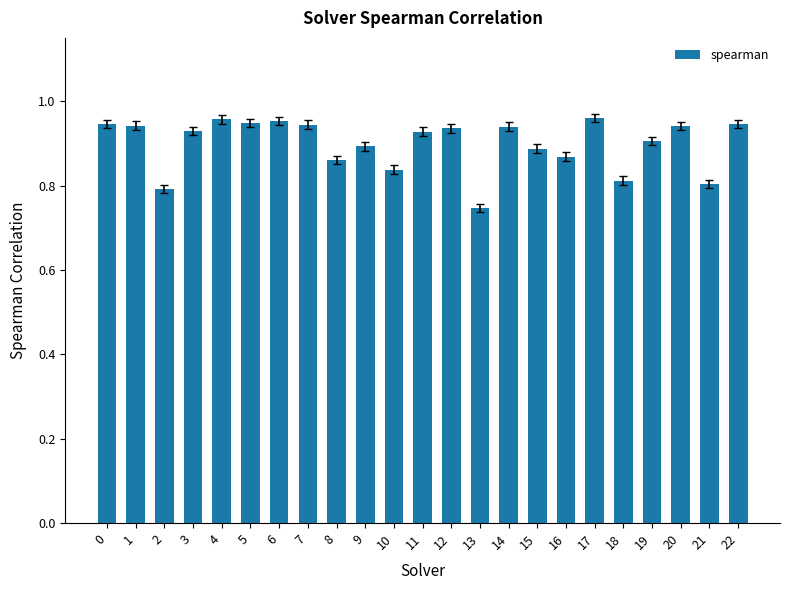

Count the values in the range 0 to 1.

23